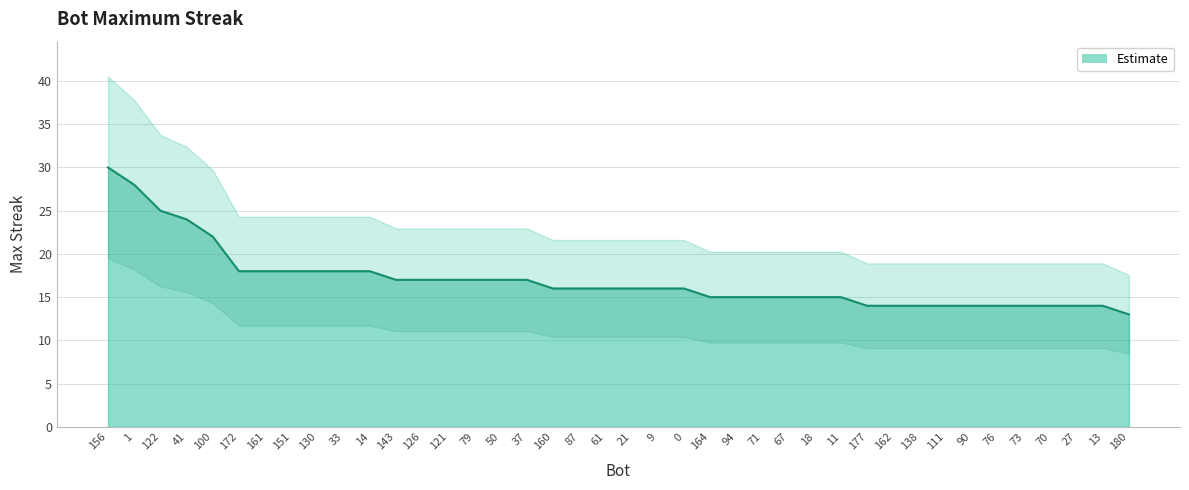

What is the sum of all values?

678